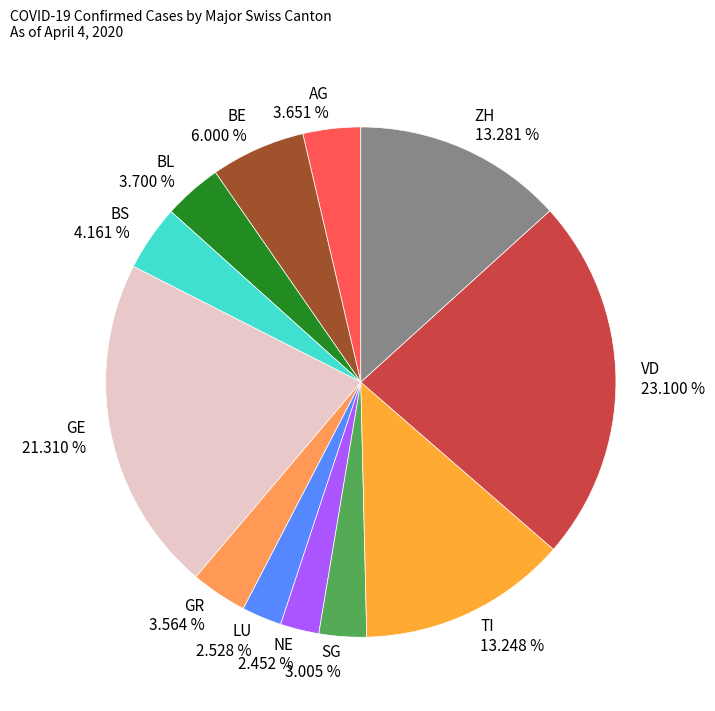

What is the ratio of the value at AG to the value at ZH?

0.3